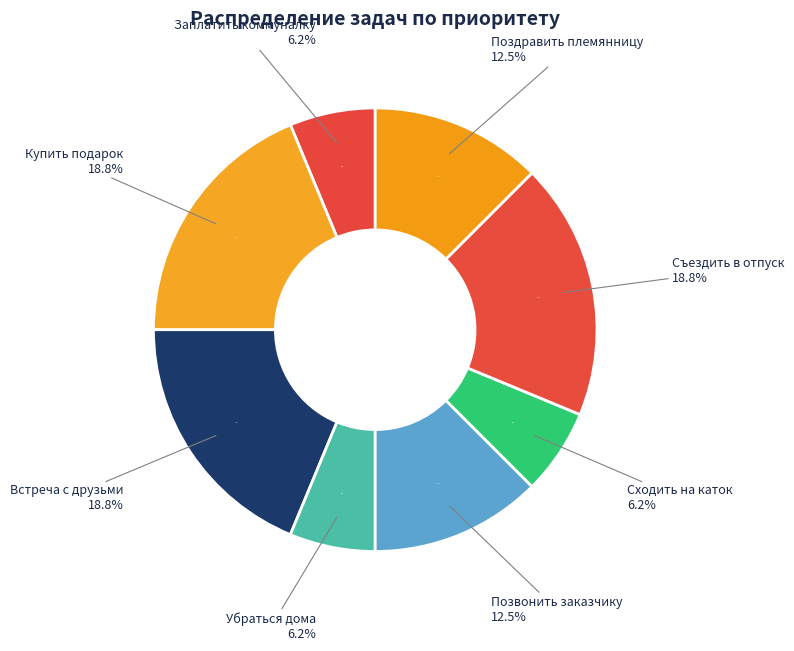

The Поздравить племянницу slice represents 12% of the pie. True or false?

True